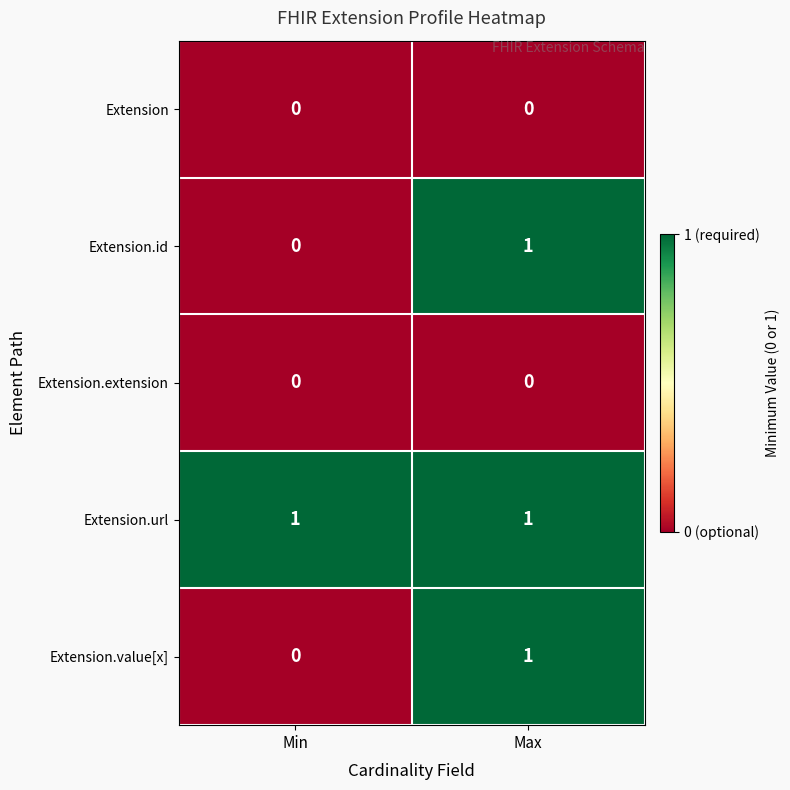

Reading left to right, transcribe all the data shown in this chart.

Extension: Min=0	Max=0
Extension.id: Min=0	Max=1
Extension.extension: Min=0	Max=0
Extension.url: Min=1	Max=1
Extension.value[x]: Min=0	Max=1